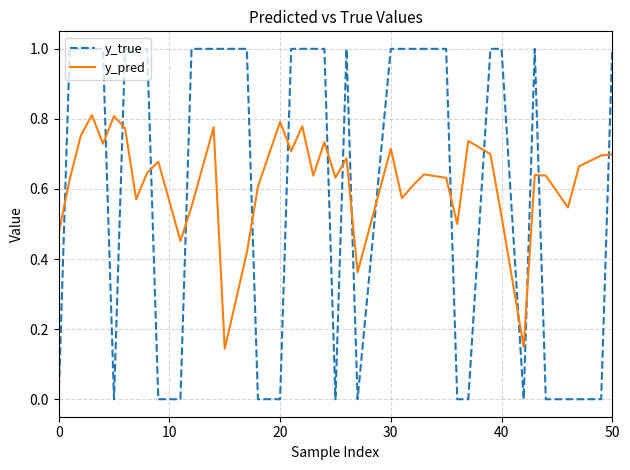

What are all the series names shown in the legend?

y_true, y_pred